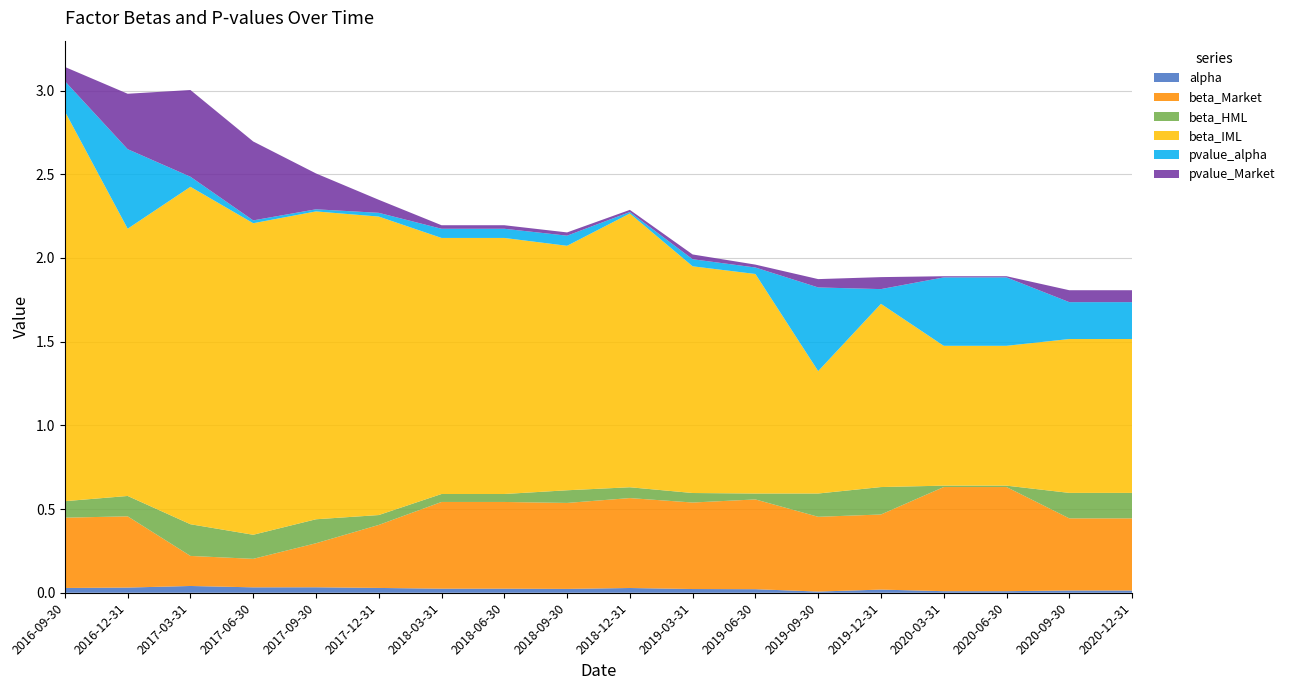

Reading left to right, extract all data points from this chart.

alpha: 2016-09-30=0.0	2016-12-31=0.0	2017-03-31=0.0	2017-06-30=0.0	2017-09-30=0.0	2017-12-31=0.0	2018-03-31=0.0	2018-06-30=0.0	2018-09-30=0.0	2018-12-31=0.0	2019-03-31=0.0	2019-06-30=0.0	2019-09-30=0.0	2019-12-31=0.0	2020-03-31=0.0	2020-06-30=0.0	2020-09-30=0.0	2020-12-31=0.0
beta_Market: 2016-09-30=0.4	2016-12-31=0.4	2017-03-31=0.2	2017-06-30=0.2	2017-09-30=0.3	2017-12-31=0.4	2018-03-31=0.5	2018-06-30=0.5	2018-09-30=0.5	2018-12-31=0.5	2019-03-31=0.5	2019-06-30=0.5	2019-09-30=0.4	2019-12-31=0.4	2020-03-31=0.6	2020-06-30=0.6	2020-09-30=0.4	2020-12-31=0.4
beta_HML: 2016-09-30=0.1	2016-12-31=0.1	2017-03-31=0.2	2017-06-30=0.1	2017-09-30=0.1	2017-12-31=0.1	2018-03-31=0.0	2018-06-30=0.0	2018-09-30=0.1	2018-12-31=0.1	2019-03-31=0.1	2019-06-30=0.0	2019-09-30=0.1	2019-12-31=0.2	2020-03-31=0.0	2020-06-30=0.0	2020-09-30=0.2	2020-12-31=0.2
beta_IML: 2016-09-30=2.3	2016-12-31=1.6	2017-03-31=2.0	2017-06-30=1.9	2017-09-30=1.8	2017-12-31=1.8	2018-03-31=1.5	2018-06-30=1.5	2018-09-30=1.5	2018-12-31=1.6	2019-03-31=1.4	2019-06-30=1.3	2019-09-30=0.7	2019-12-31=1.1	2020-03-31=0.8	2020-06-30=0.8	2020-09-30=0.9	2020-12-31=0.9
pvalue_alpha: 2016-09-30=0.2	2016-12-31=0.5	2017-03-31=0.1	2017-06-30=0.0	2017-09-30=0.0	2017-12-31=0.0	2018-03-31=0.1	2018-06-30=0.1	2018-09-30=0.1	2018-12-31=0.0	2019-03-31=0.0	2019-06-30=0.0	2019-09-30=0.5	2019-12-31=0.1	2020-03-31=0.4	2020-06-30=0.4	2020-09-30=0.2	2020-12-31=0.2
pvalue_Market: 2016-09-30=0.1	2016-12-31=0.3	2017-03-31=0.5	2017-06-30=0.5	2017-09-30=0.2	2017-12-31=0.1	2018-03-31=0.0	2018-06-30=0.0	2018-09-30=0.0	2018-12-31=0.0	2019-03-31=0.0	2019-06-30=0.0	2019-09-30=0.0	2019-12-31=0.1	2020-03-31=0.0	2020-06-30=0.0	2020-09-30=0.1	2020-12-31=0.1